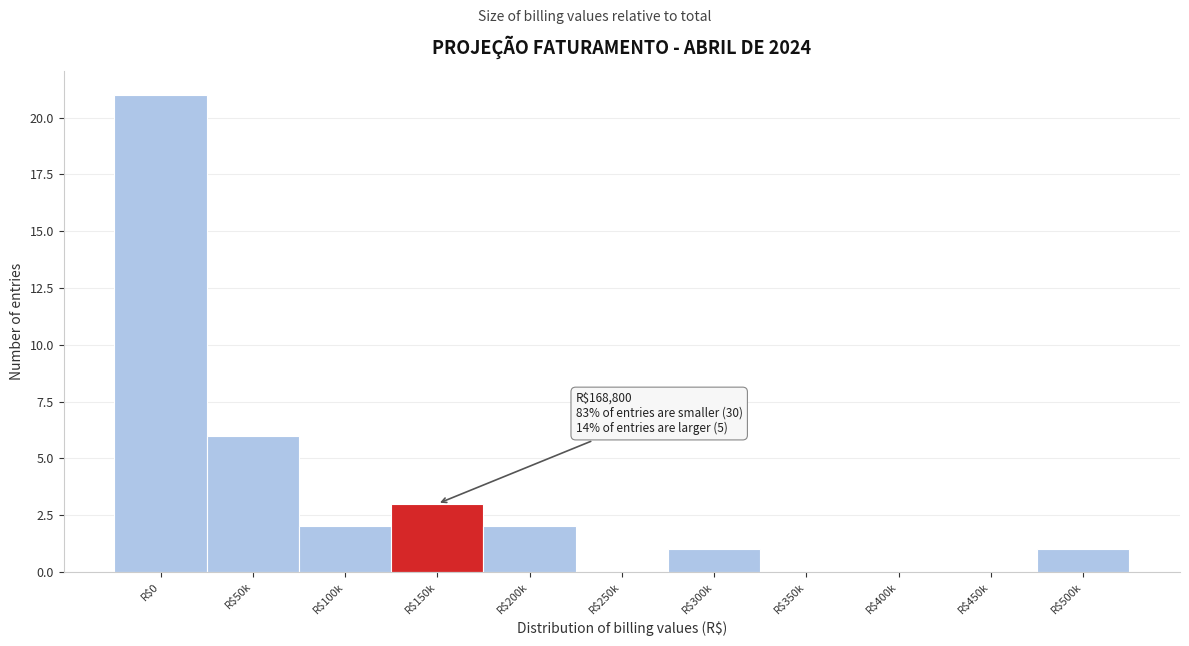

At which label is the value closest to 10?

R$50k